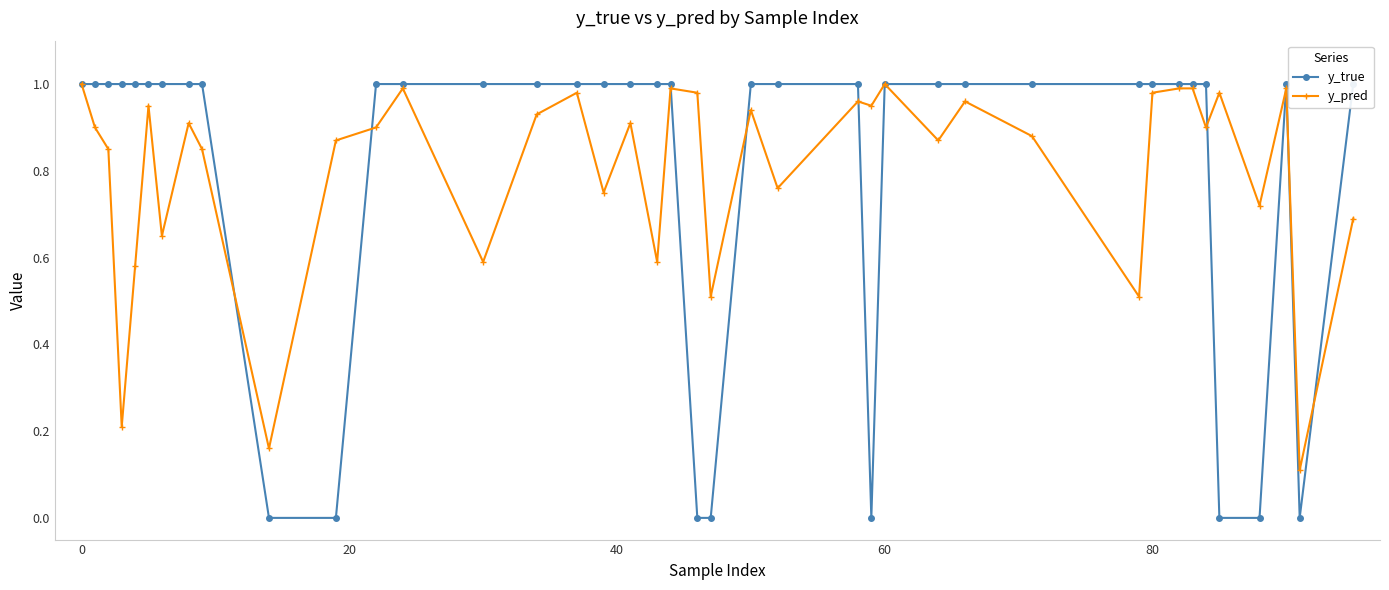

True or false: y_pred has more than 0 points higher than both neighbors.

True